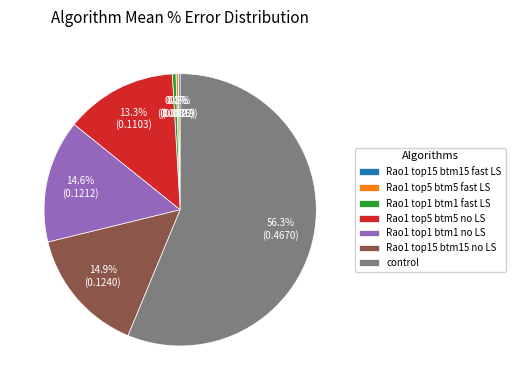

Which category has the biggest portion of the pie?

control